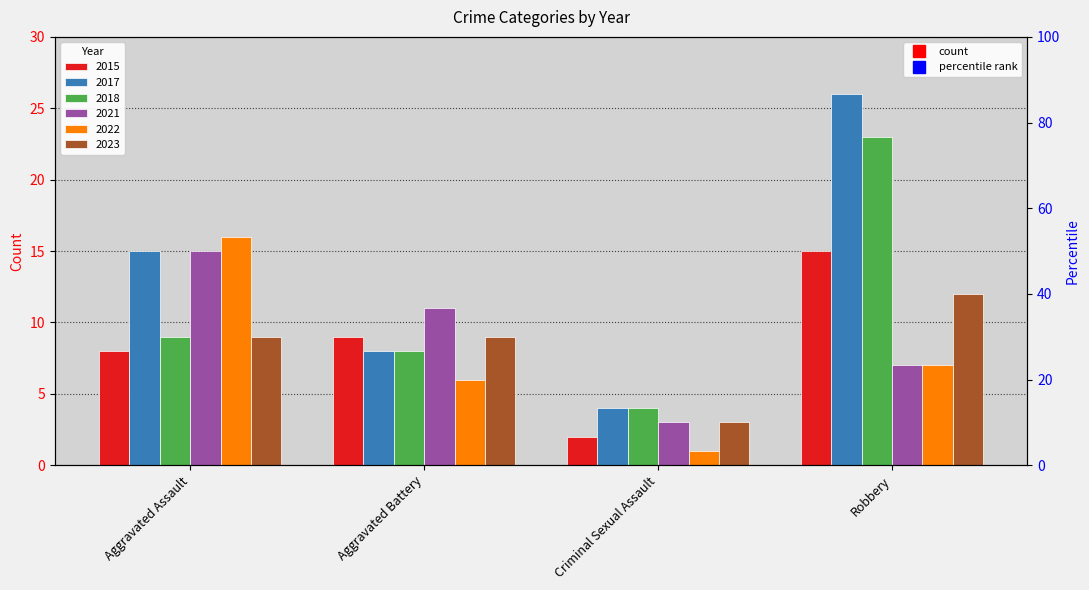

What is the greatest value displayed?

26